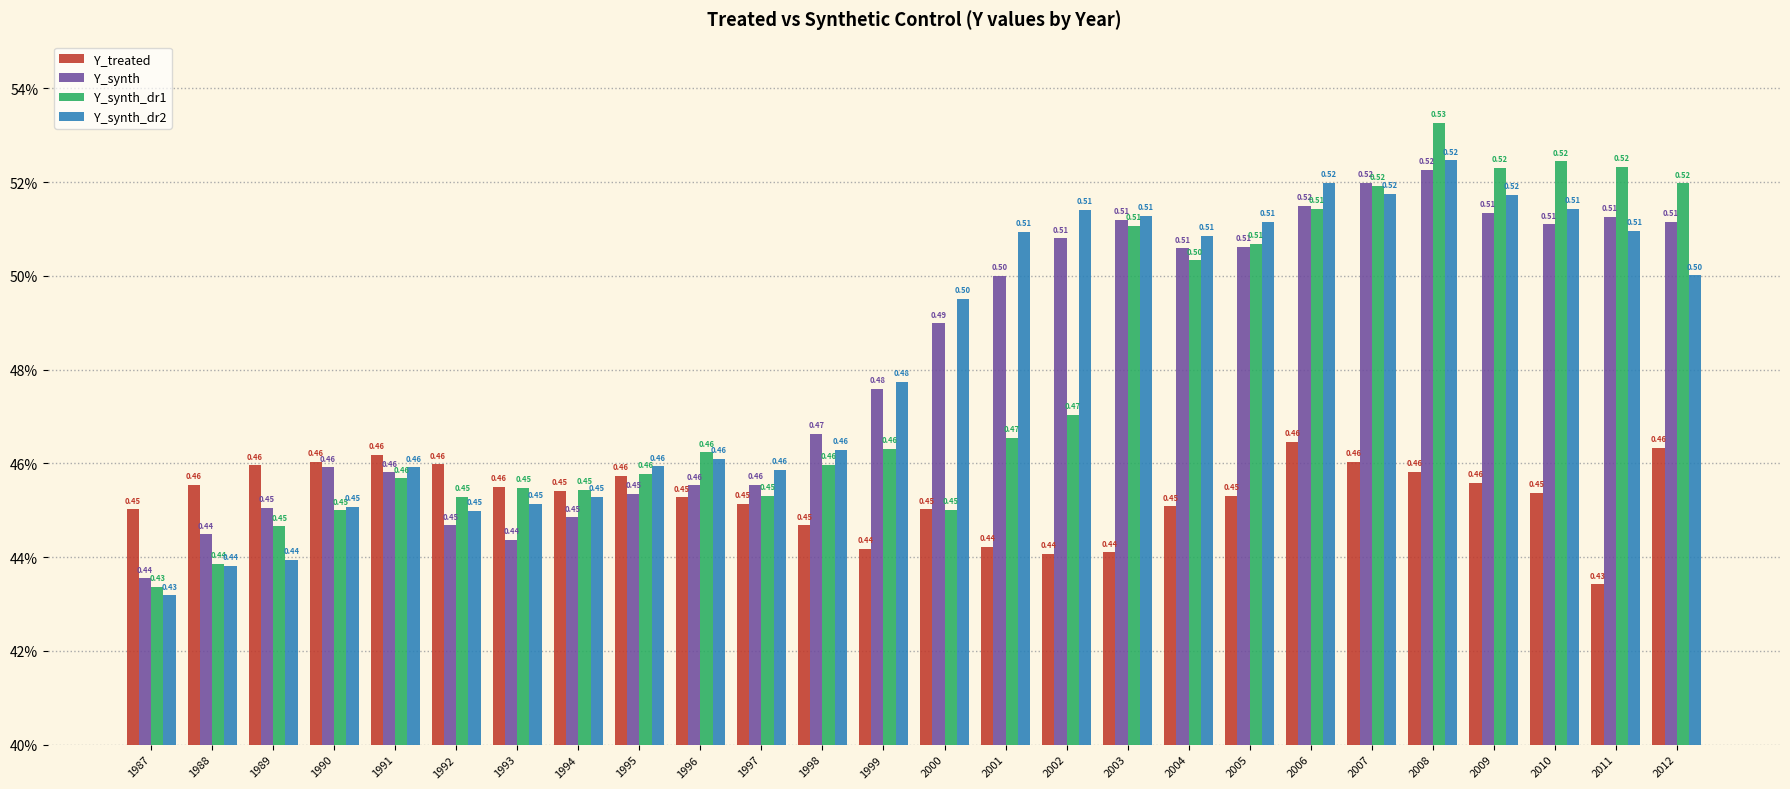

What are all the series names shown in the legend?

Y_treated, Y_synth, Y_synth_dr1, Y_synth_dr2